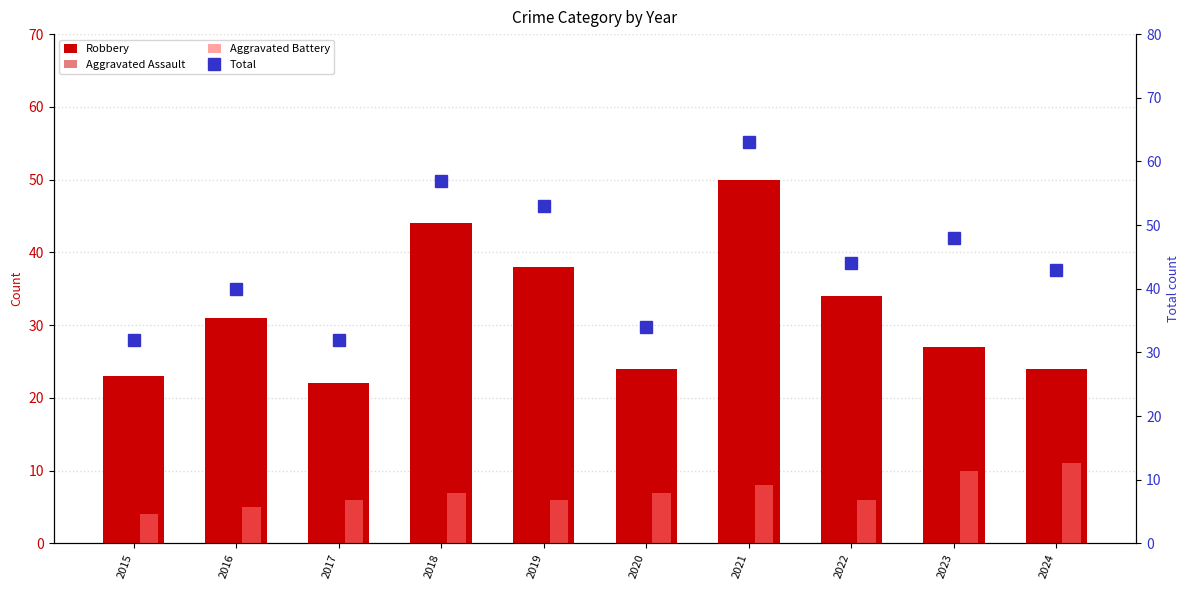

Between 2020 and 2023, which is larger?

2023